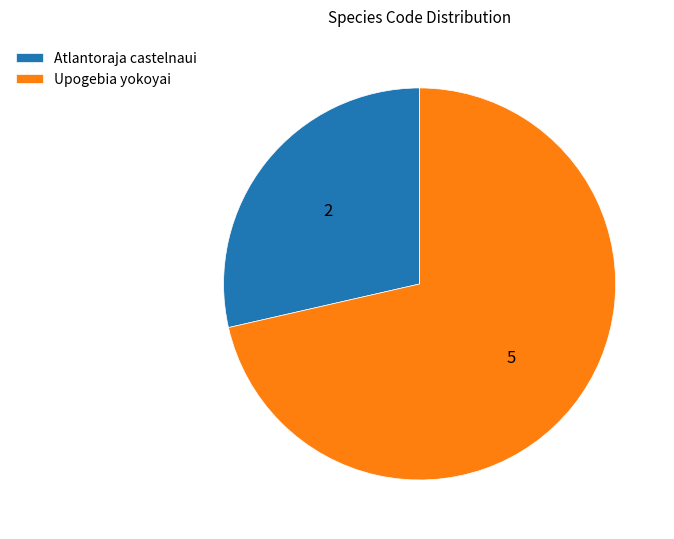

What is the smallest slice in the pie chart?

Atlantoraja castelnaui